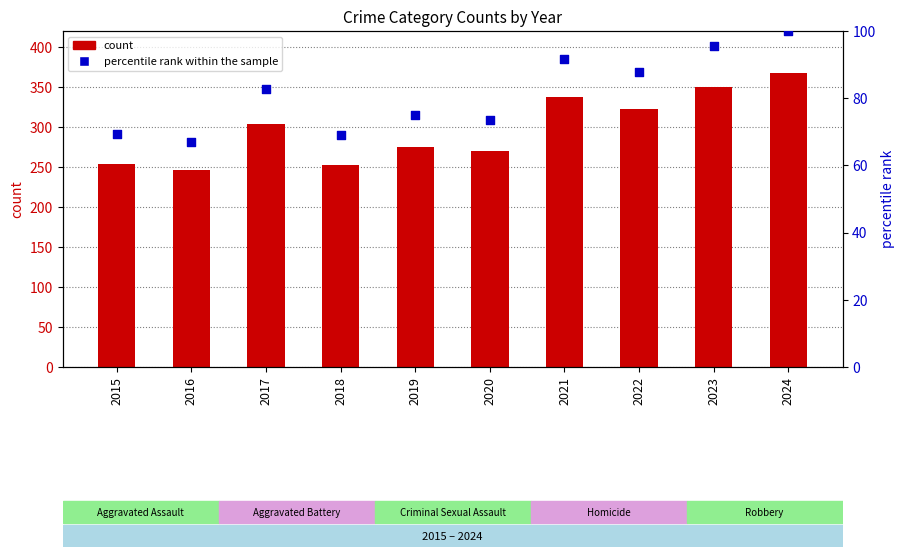

Which series reaches the maximum Y coordinate?

count